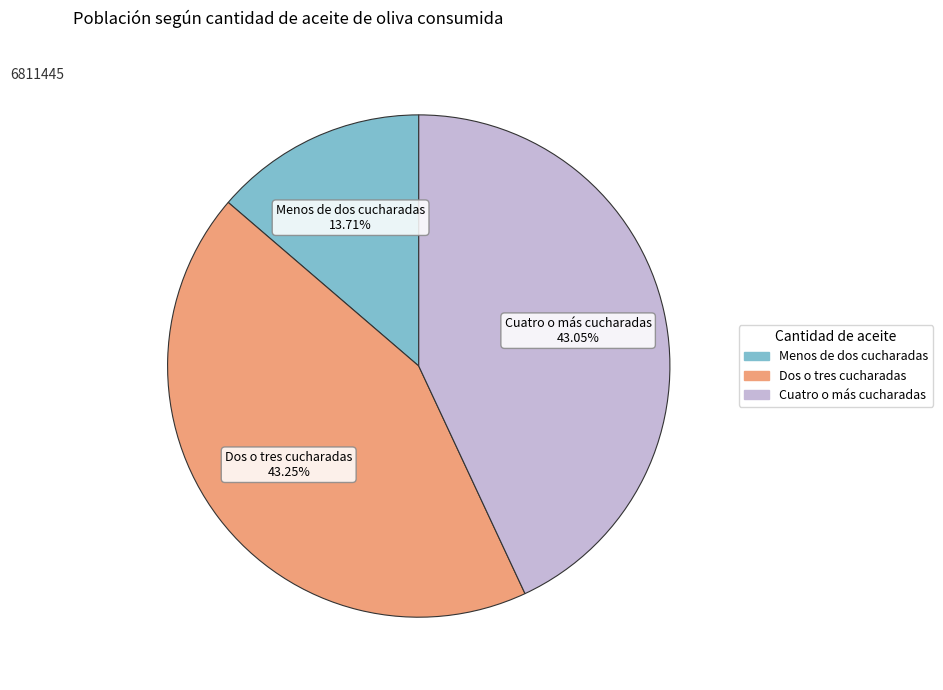

Is the sum of Dos o tres cucharadas and Menos de dos cucharadas greater than half?

Yes